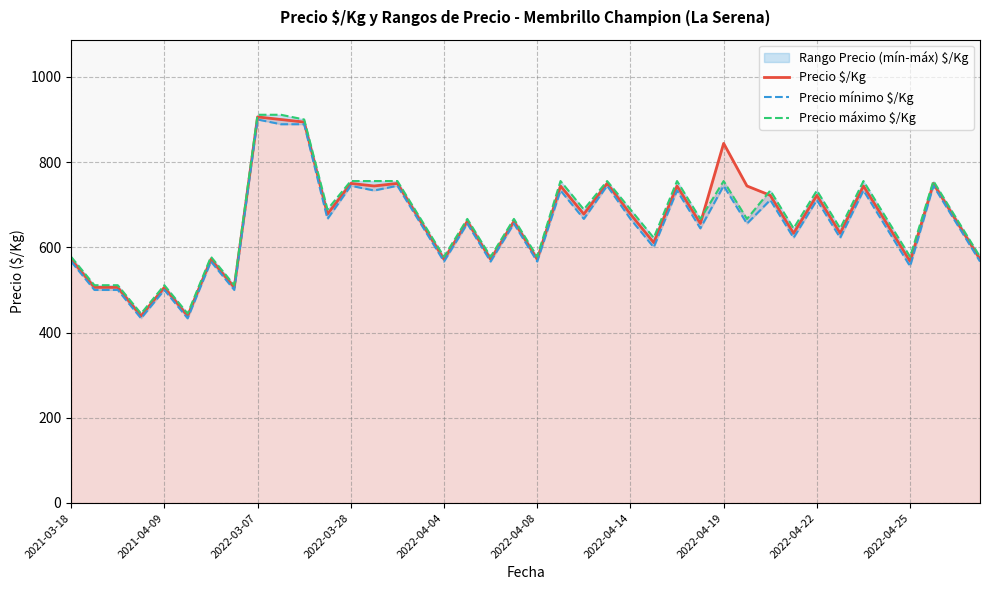

What is the highest value of the Precio $/Kg series?

906